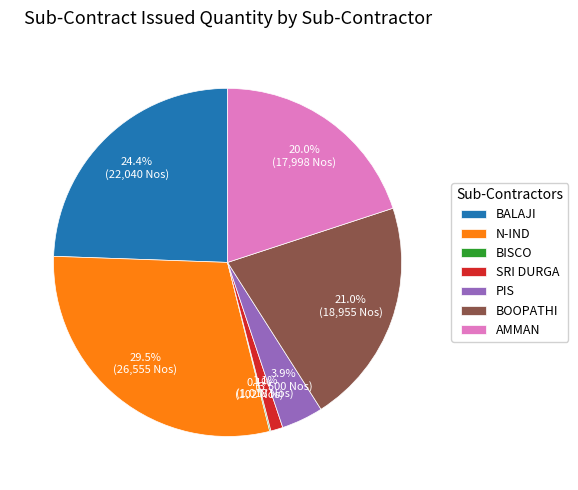

Is there a majority slice in this chart?

No